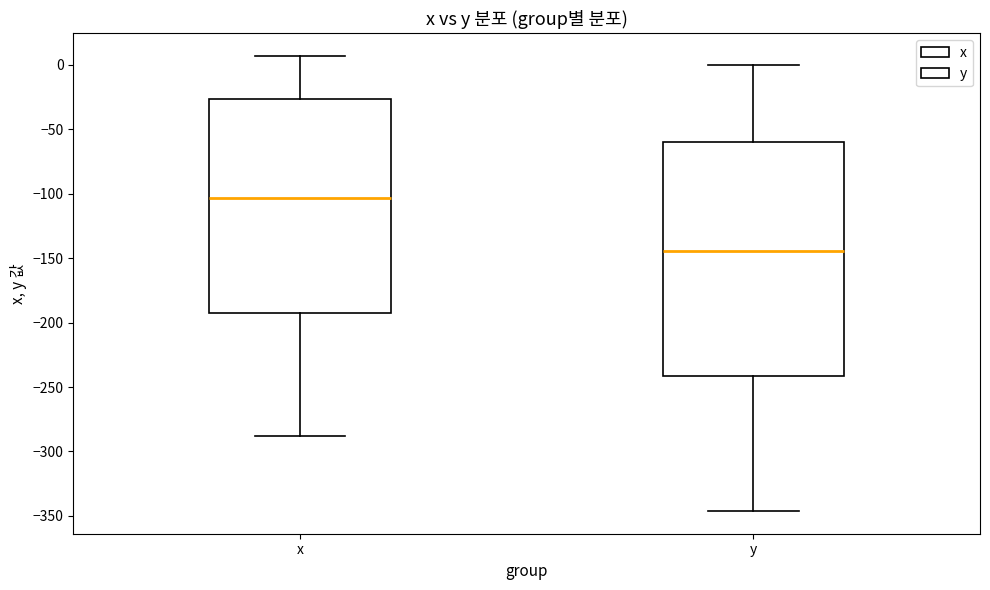

Which box's median line is the lowest?

y